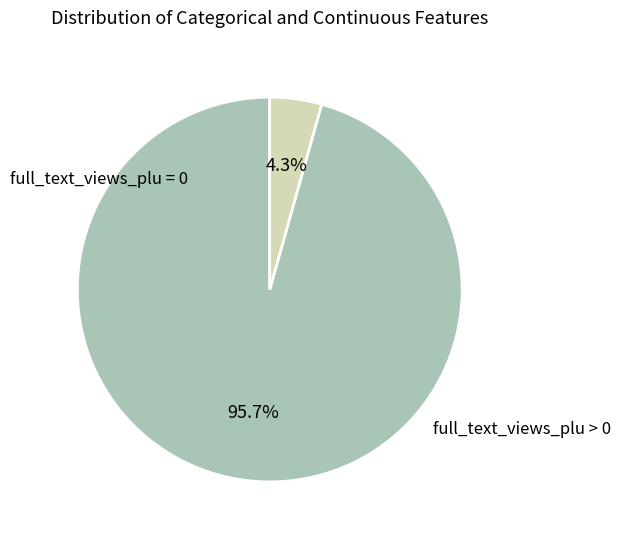

Does any single category account for the majority?

Yes